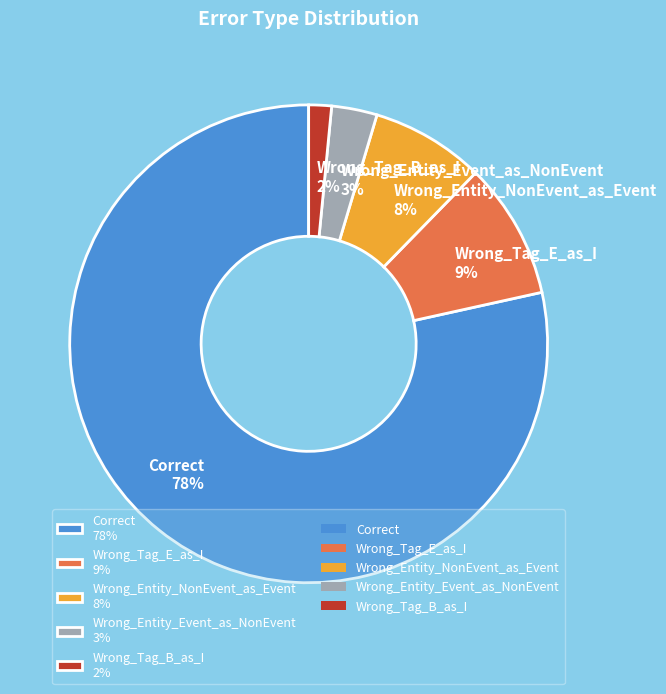

The Wrong_Tag_E_as_I slice represents 9% of the pie. True or false?

True